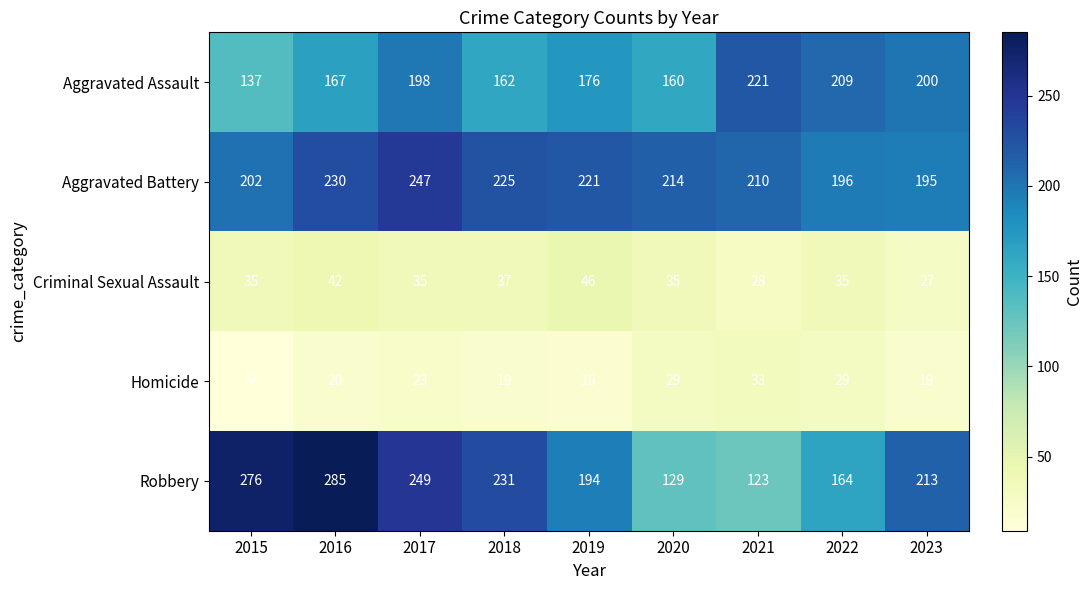

How many data points does each series have?

9